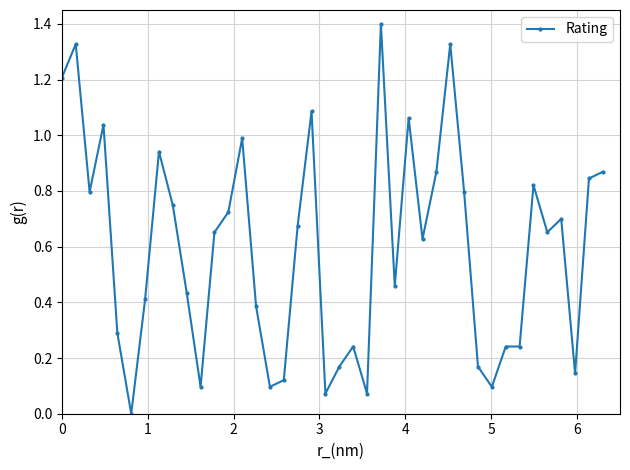

What is the maximum value shown in the chart?

1.4